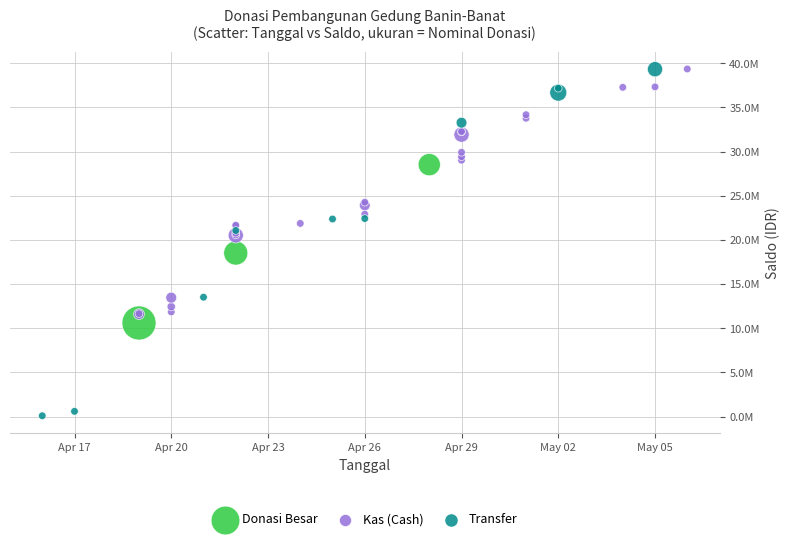

What are all the series names shown in the legend?

Donasi Besar, Kas (Cash), Transfer